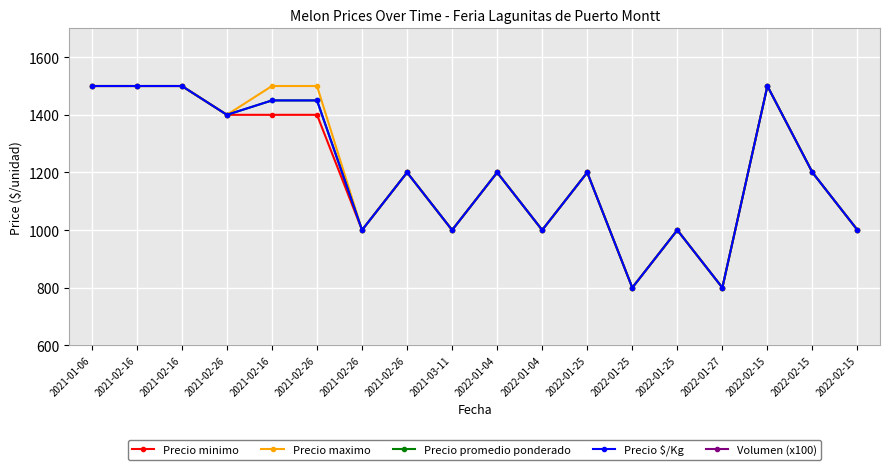

How many values in the Volumen (x100) series exceed 25?

8